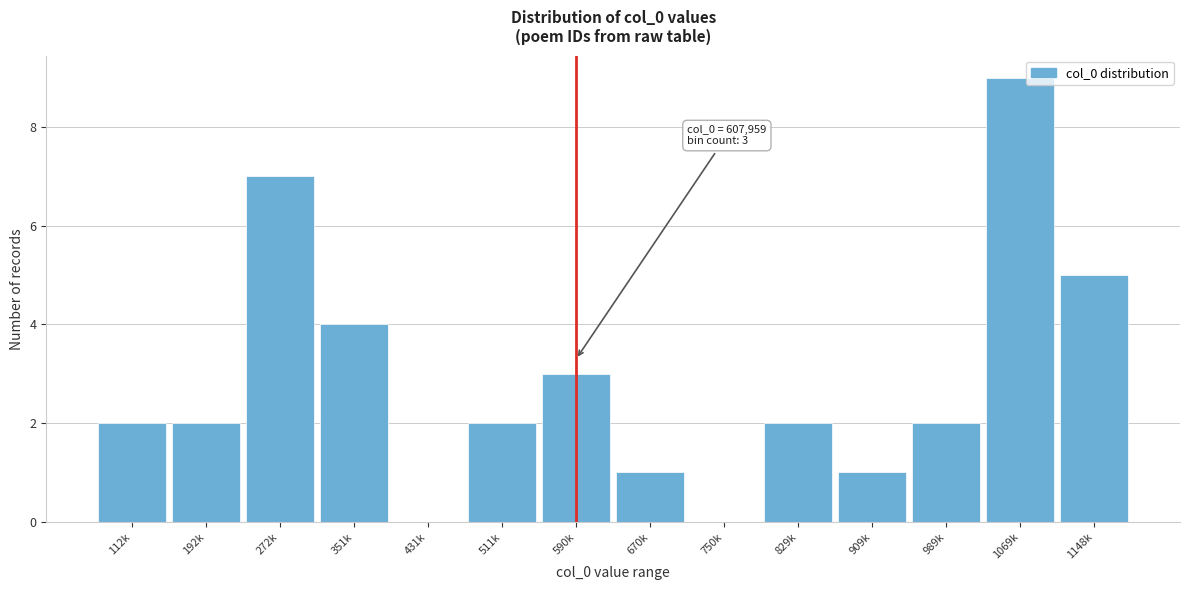

Reading left to right, list all the values displayed in this chart.

112k=2	192k=2	272k=7	351k=4	431k=0	511k=2	590k=3	670k=1	750k=0	829k=2	909k=1	989k=2	1069k=9	1148k=5